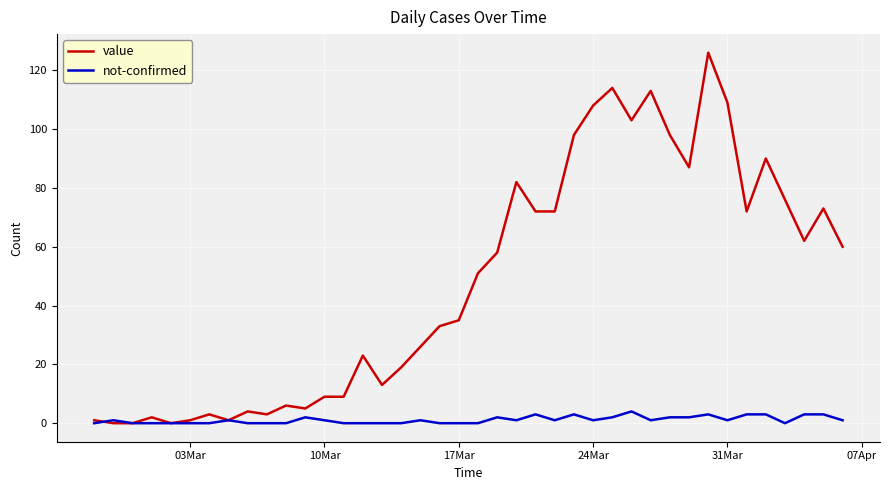

List the series in order of their peak value, lowest first.

not-confirmed, value